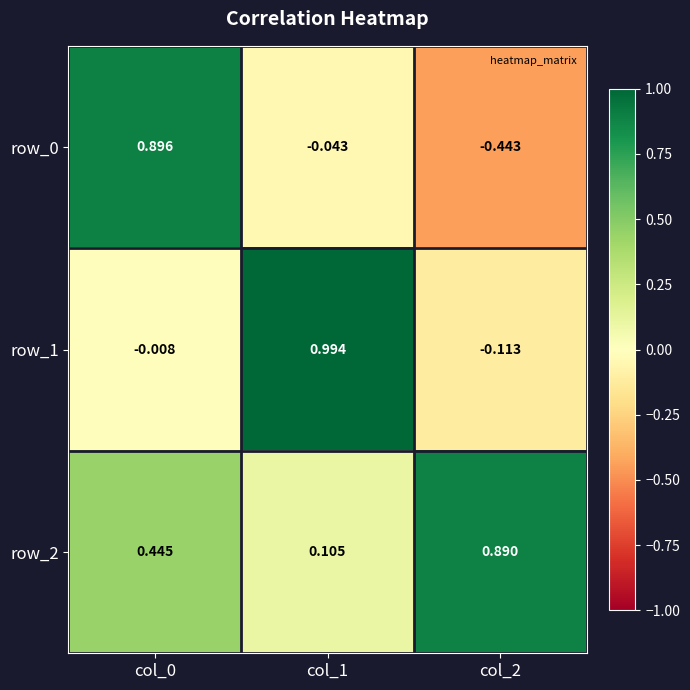

Is the value of row_2 at col_0 greater than the value of row_0 at col_2?

Yes